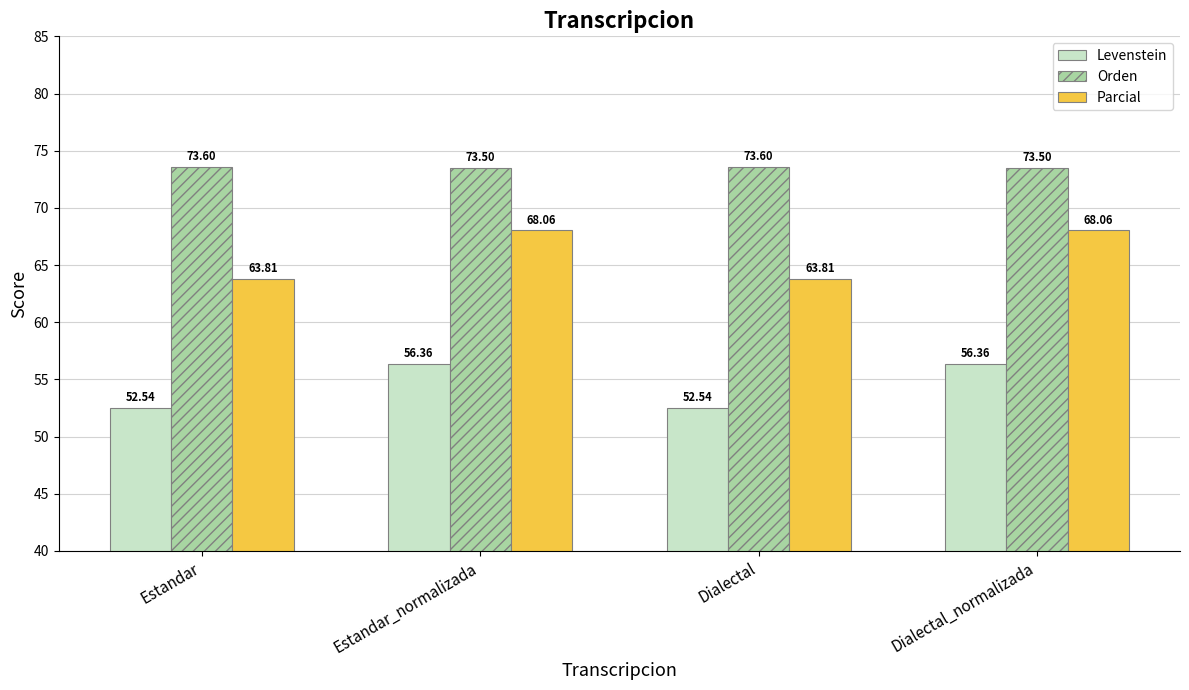

True or false: Levenstein has a value of 56.4 at Estandar_normalizada.

True